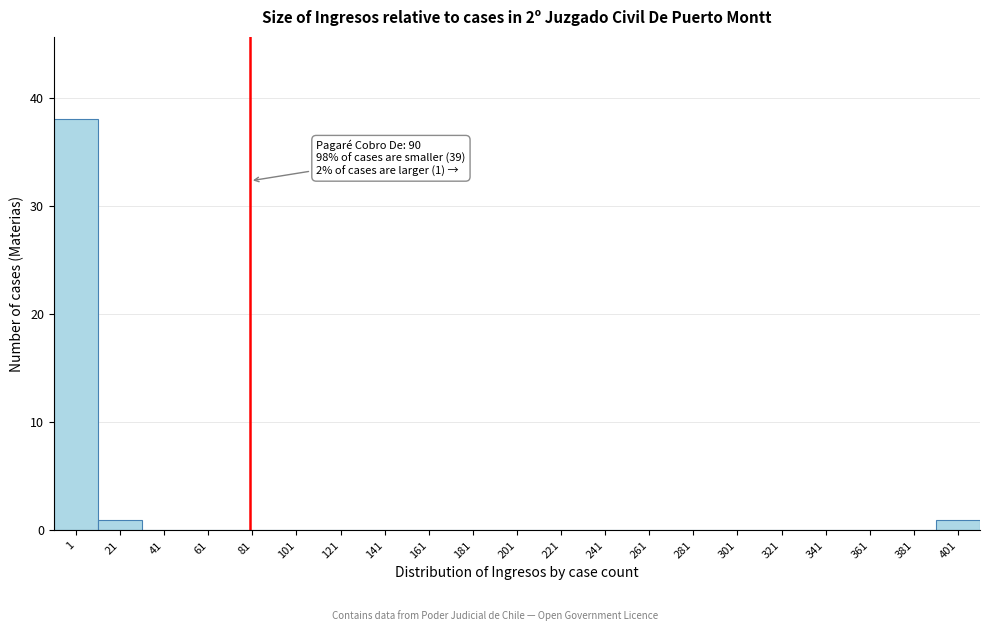

Reading right to left, list all the values displayed in this chart.

401=1	381=0	361=0	341=0	321=0	301=0	281=0	261=0	241=0	221=0	201=0	181=0	161=0	141=0	121=0	101=0	81=0	61=0	41=0	21=1	1=38